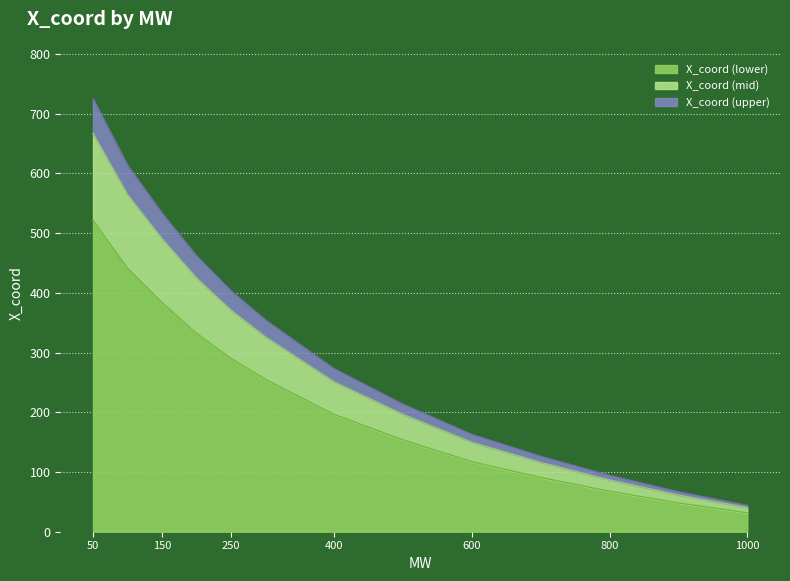

What is the minimum value for X_coord (lower)?

31.7